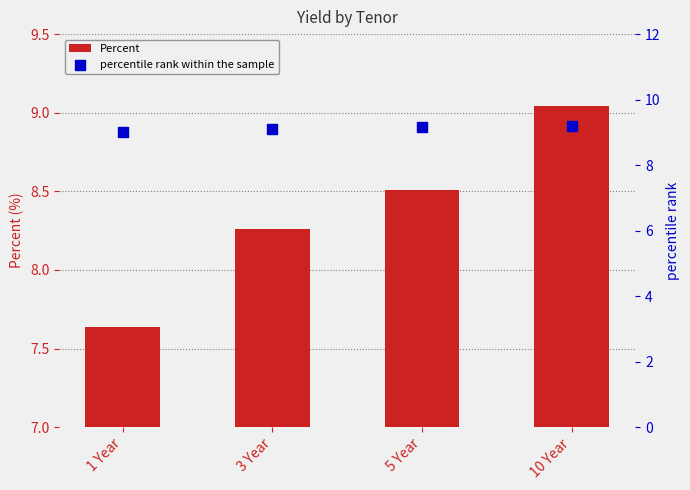

Which series has the largest total across all categories?

percentile rank within the sample